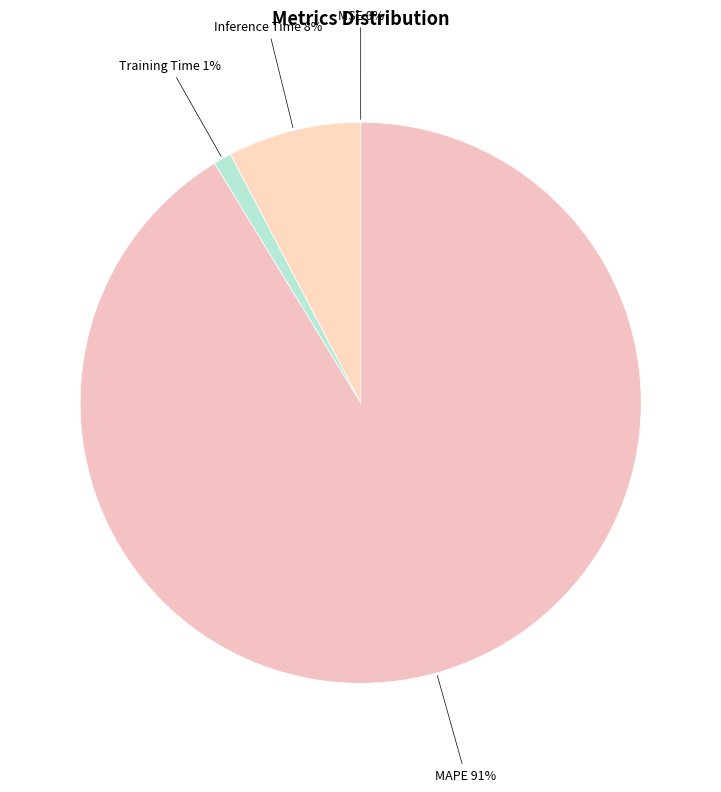

Is there any slice that represents more than half of the pie?

Yes